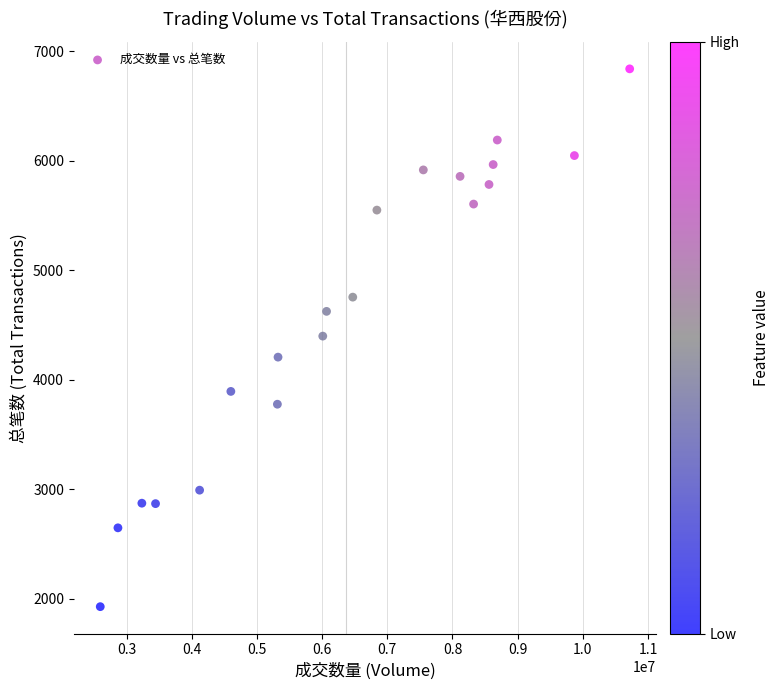

What is the range of Y values (max minus min)?

4912